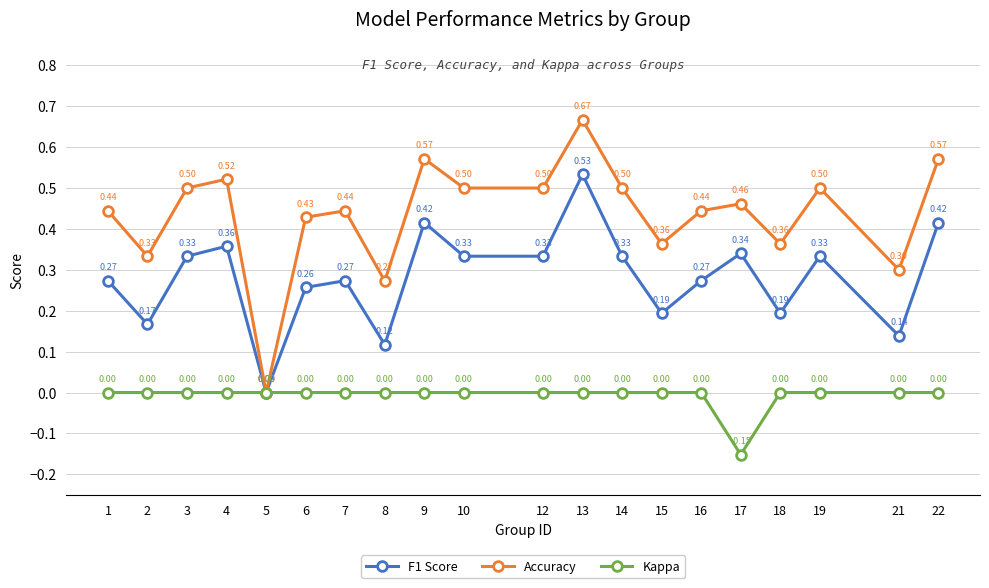

What is the difference between the highest and lowest values at 8?

0.3